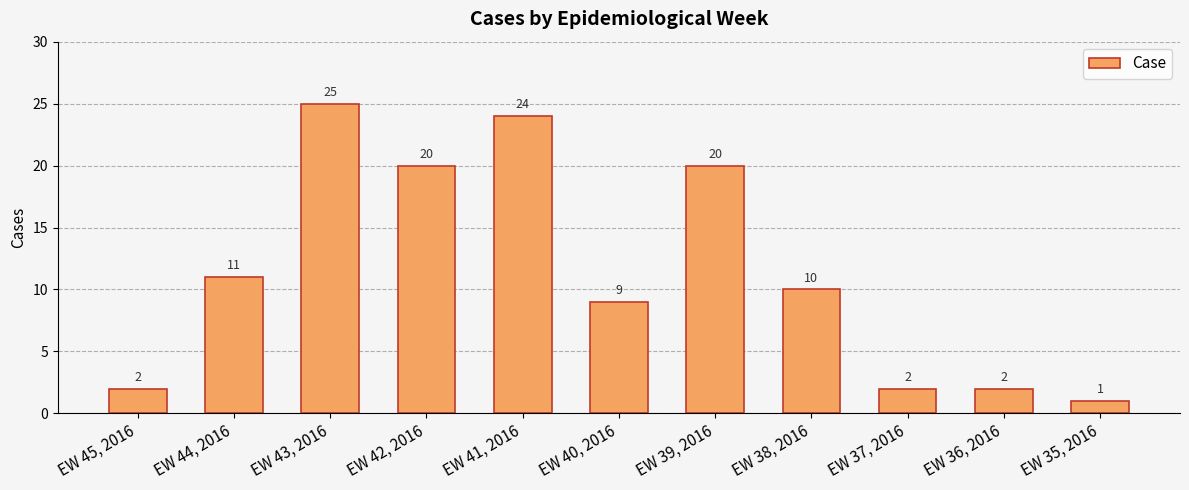

What is the difference between the second highest and minimum values?

23